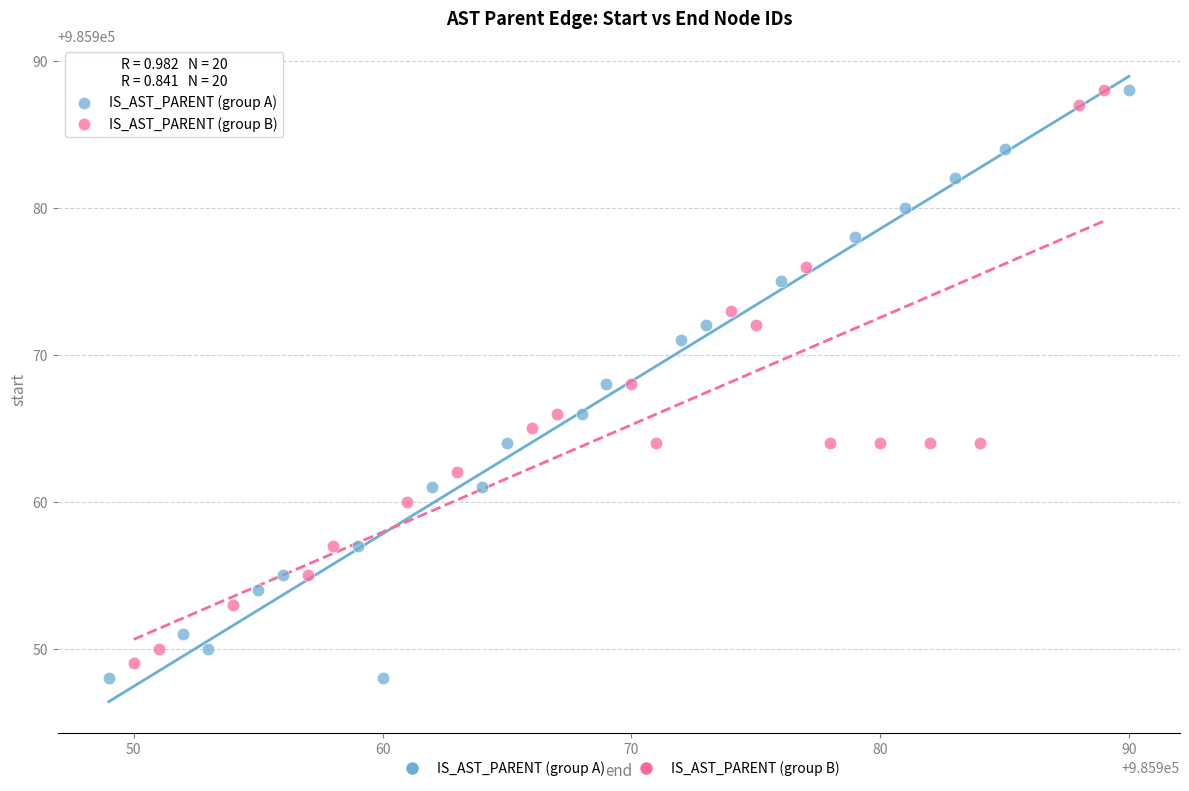

Which series has the widest spread of Y values?

IS_AST_PARENT (group A)